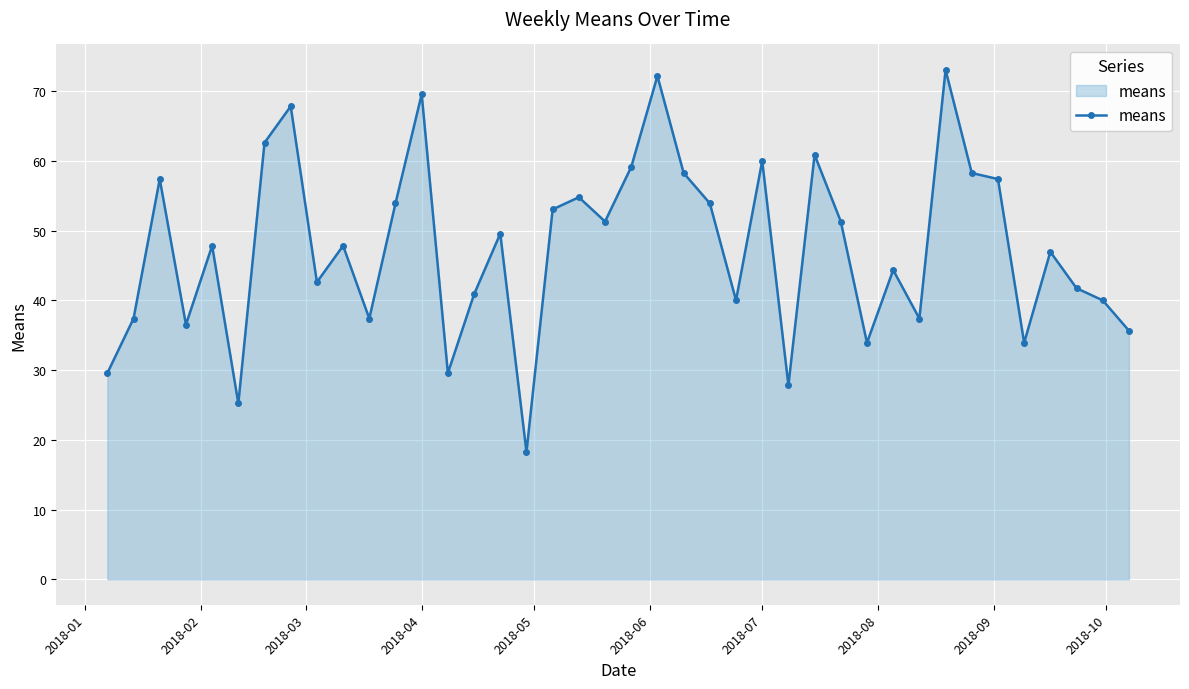

What is the greatest value displayed?

73.1